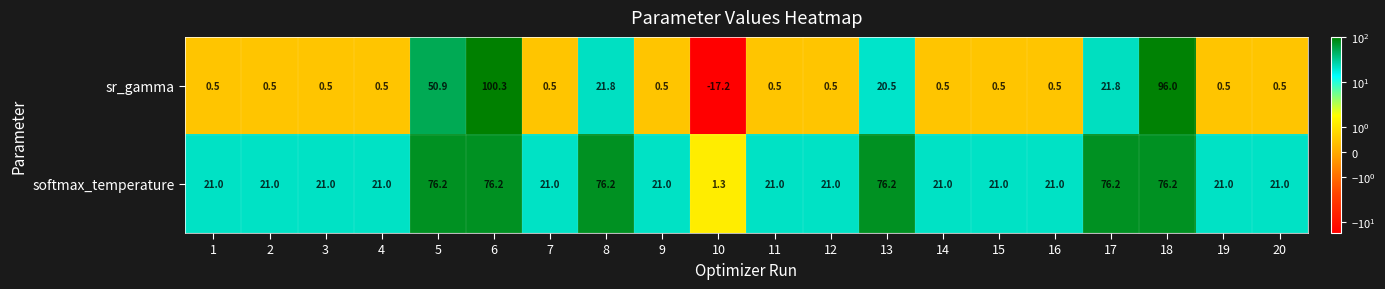

Which category has the highest value across all series?

6